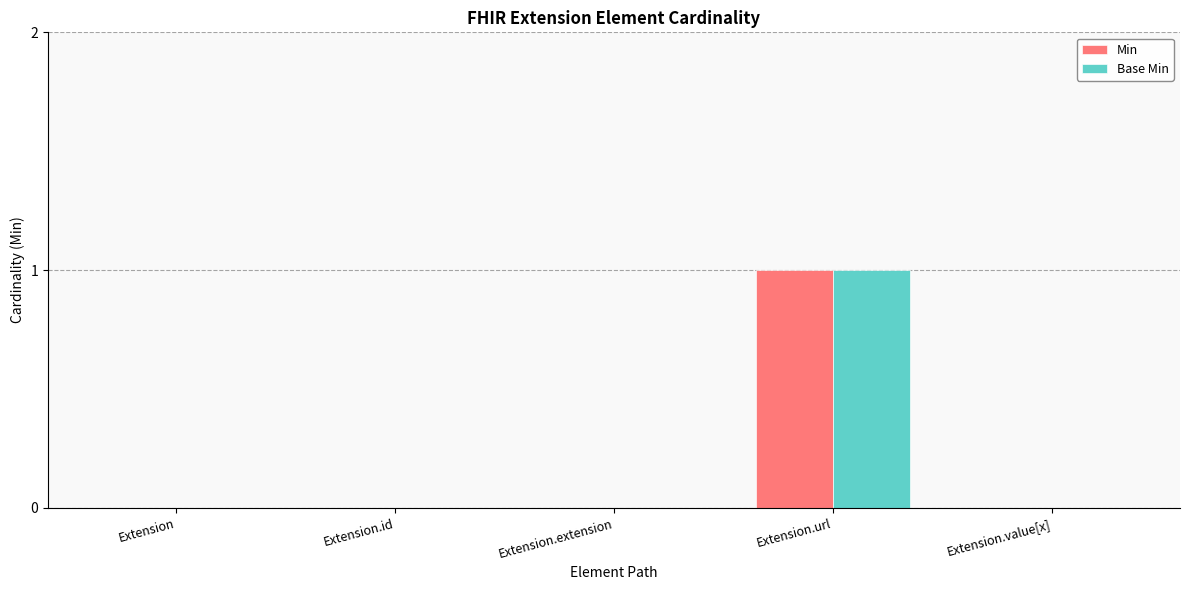

At which category is the sum across all series the highest?

Extension.url